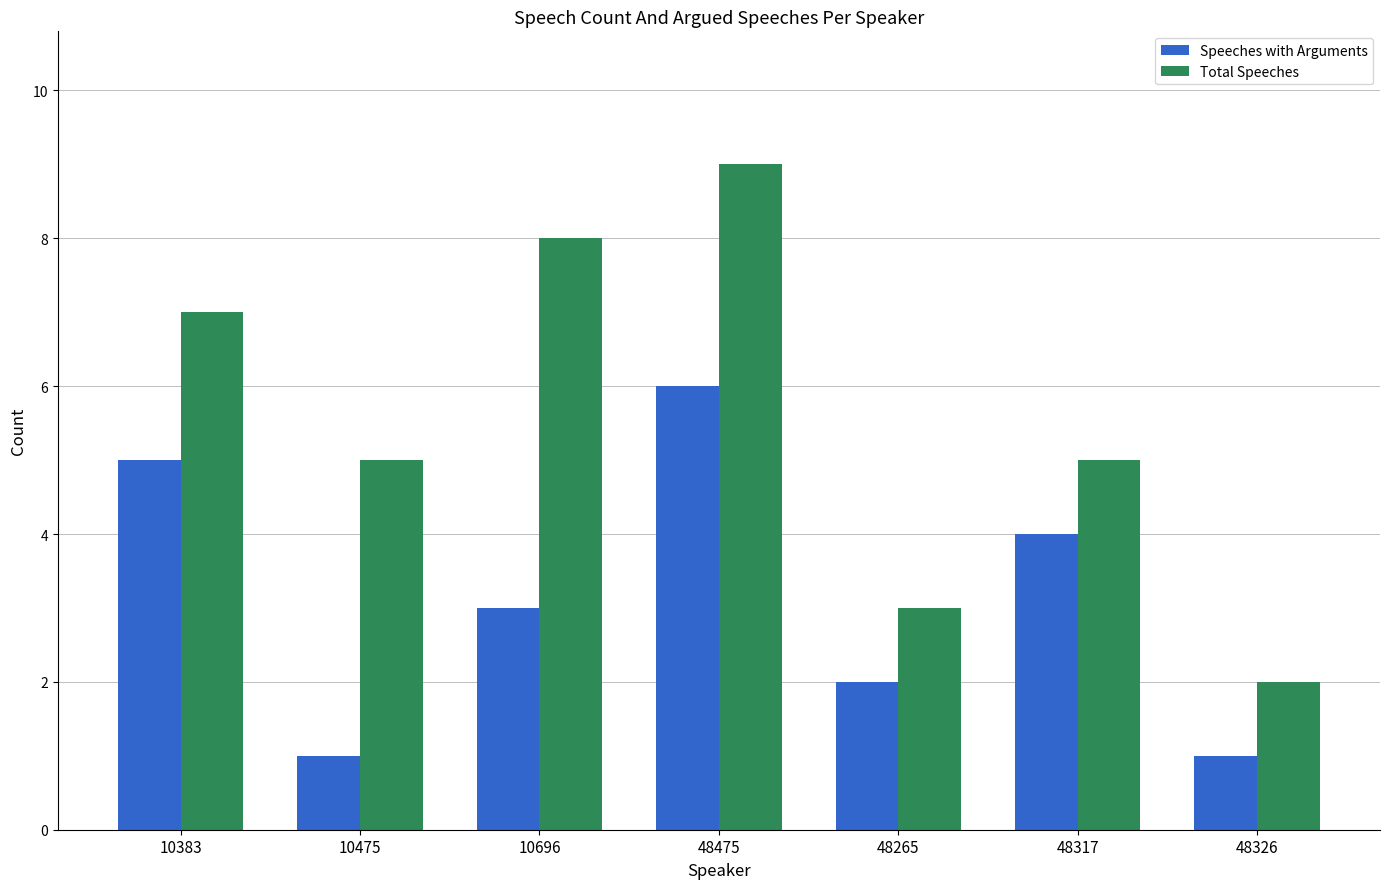

Reading right to left, what are all the values shown in this chart?

Speeches with Arguments: 1	4	2	6	3	1	5
Total Speeches: 2	5	3	9	8	5	7